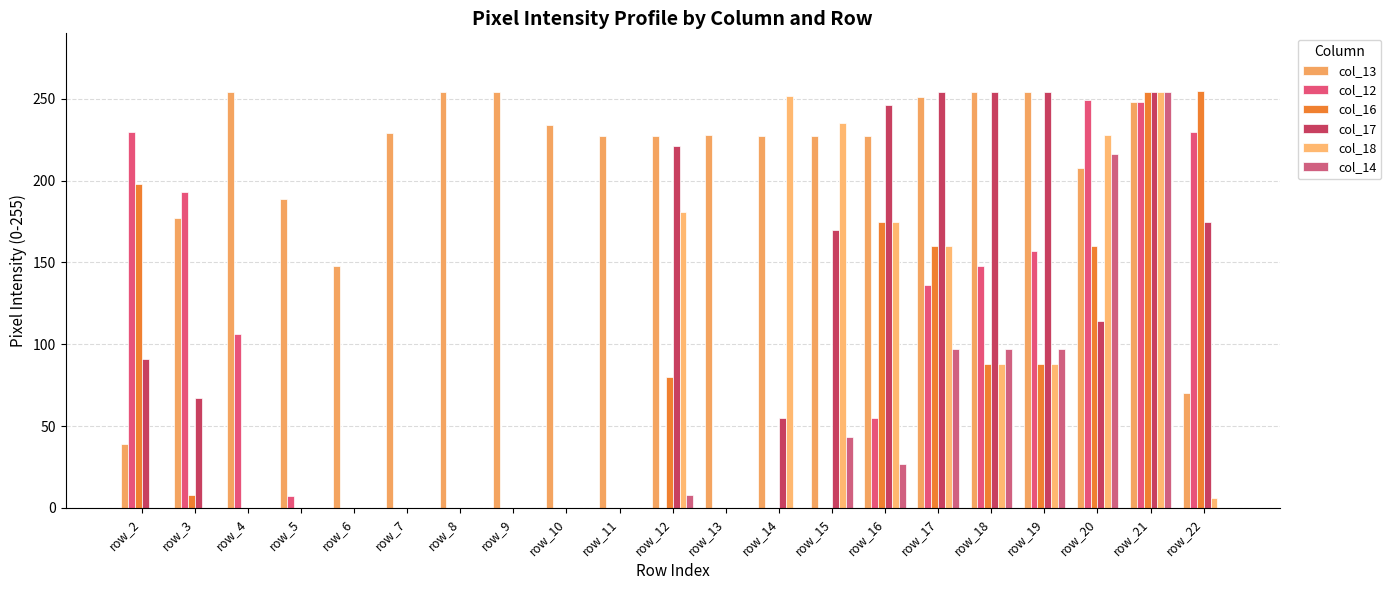

At row_4, list the series in order from smallest to largest.

col_16, col_17, col_18, col_14, col_12, col_13